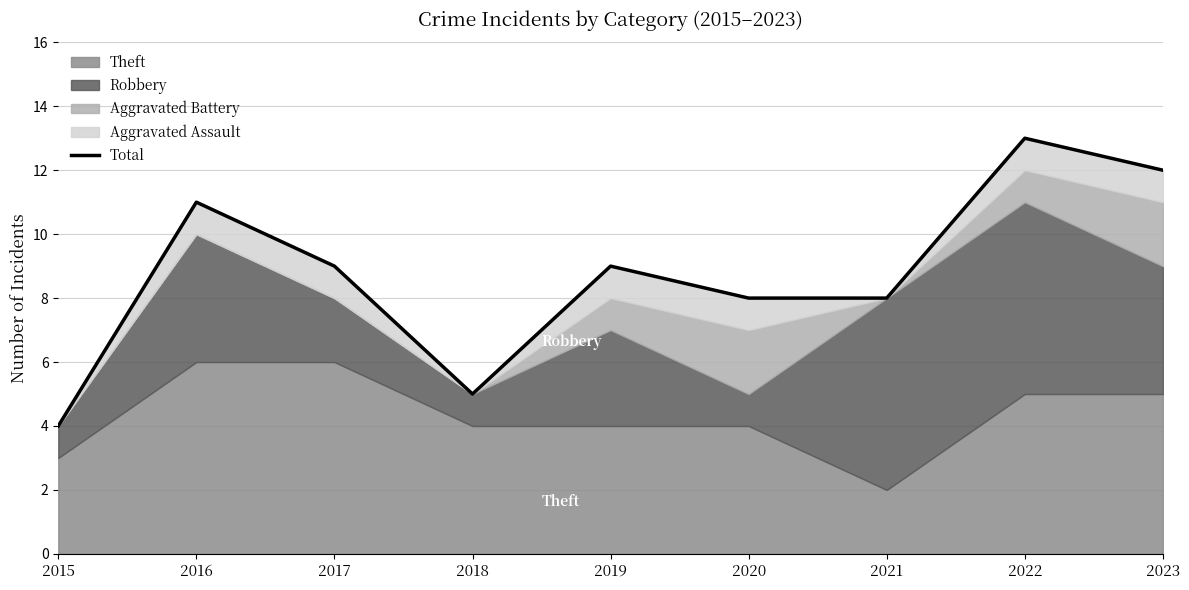

Rank the categories by value from highest to lowest.

2022, 2023, 2016, 2017, 2019, 2020, 2021, 2018, 2015